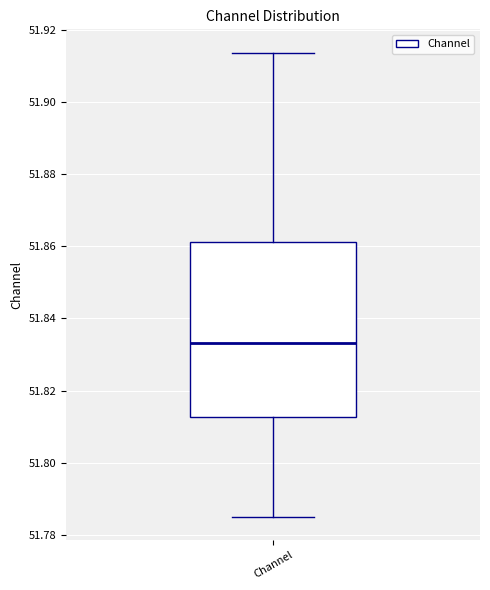

Where is the lower edge of the box for Channel on the y-axis? The values are not printed on the chart, so give them approximately, as read against the axis.

51.812